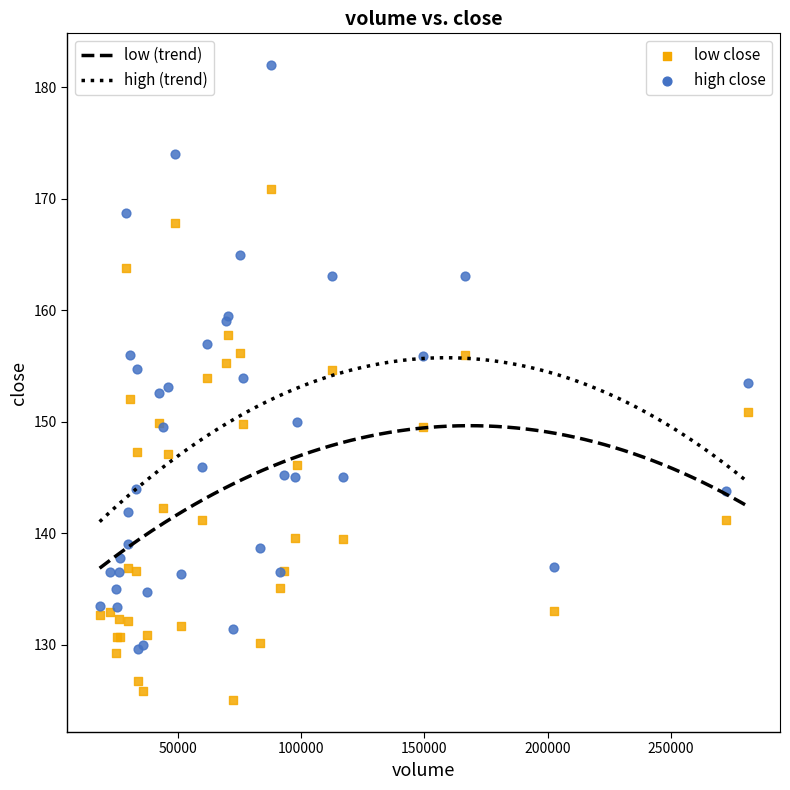

Which series contains the highest Y value?

high close